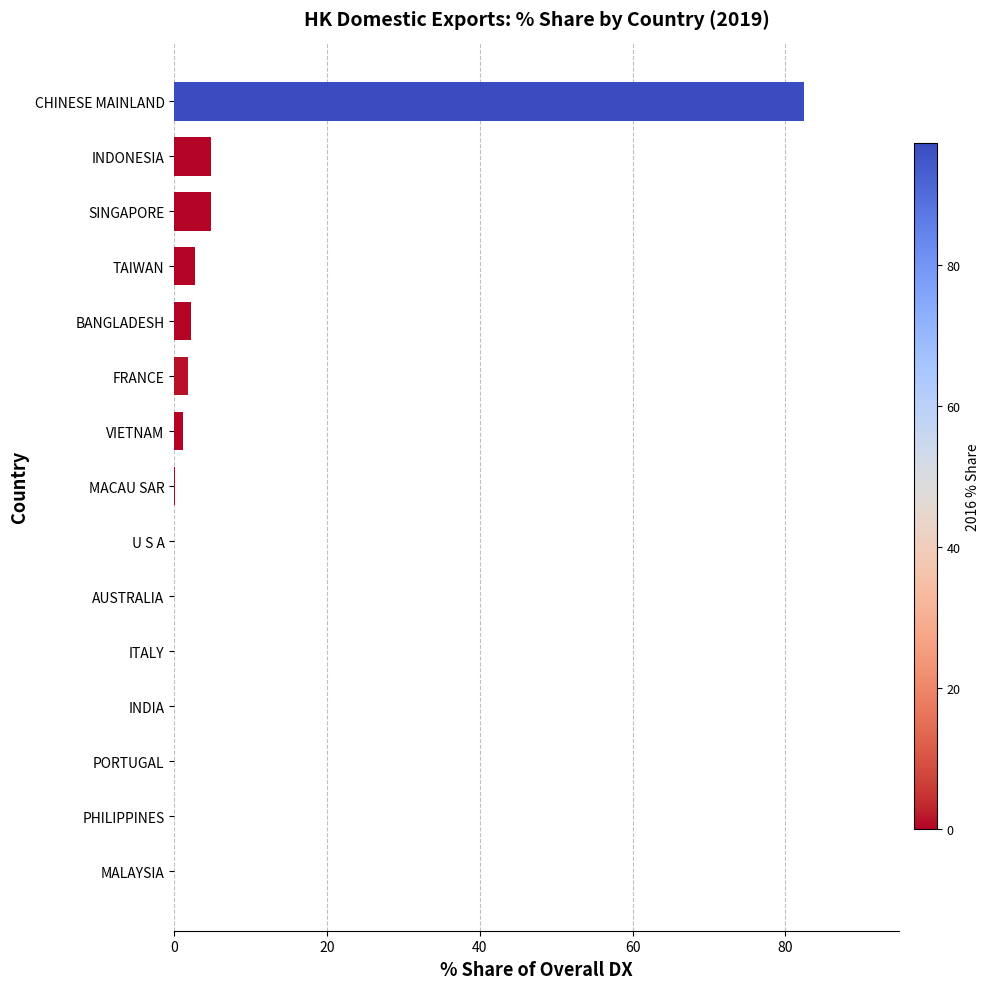

Are the bars horizontal?

Yes